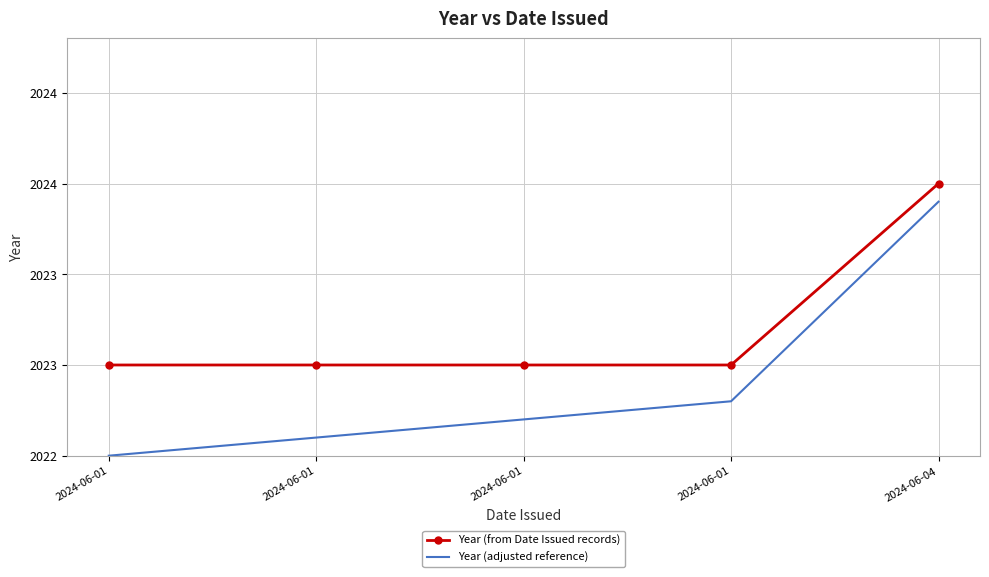

What are all the series names shown in the legend?

Year (from Date Issued records), Year (adjusted reference)